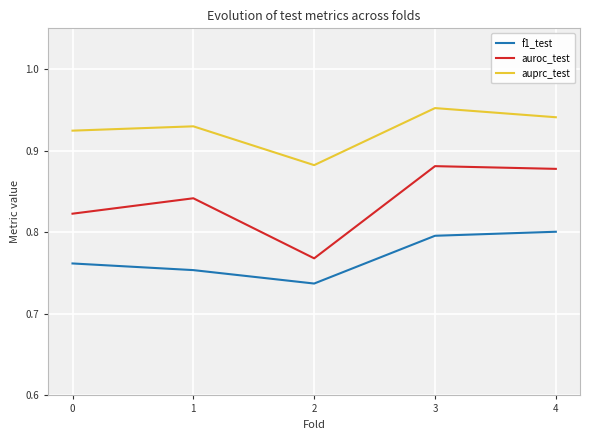

Reading right to left, transcribe all the data shown in this chart.

f1_test: 0.8	0.8	0.7	0.8	0.8
auroc_test: 0.9	0.9	0.8	0.8	0.8
auprc_test: 0.9	1.0	0.9	0.9	0.9